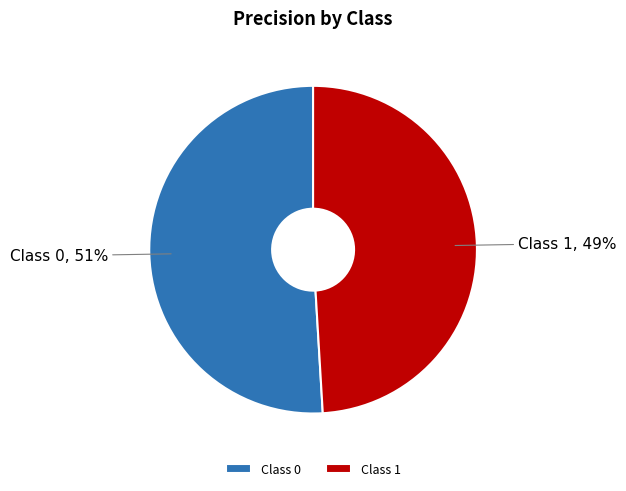

Is the sum of Class 1 and Class 0 greater than half?

Yes